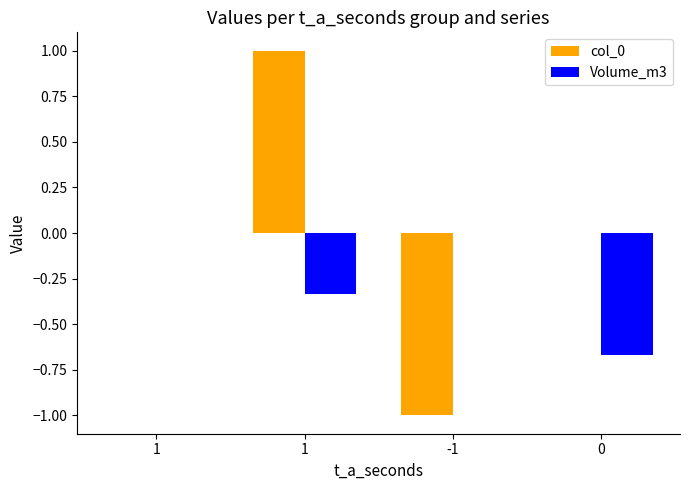

The col_0 series shows 1.0 at 1. True or false?

False